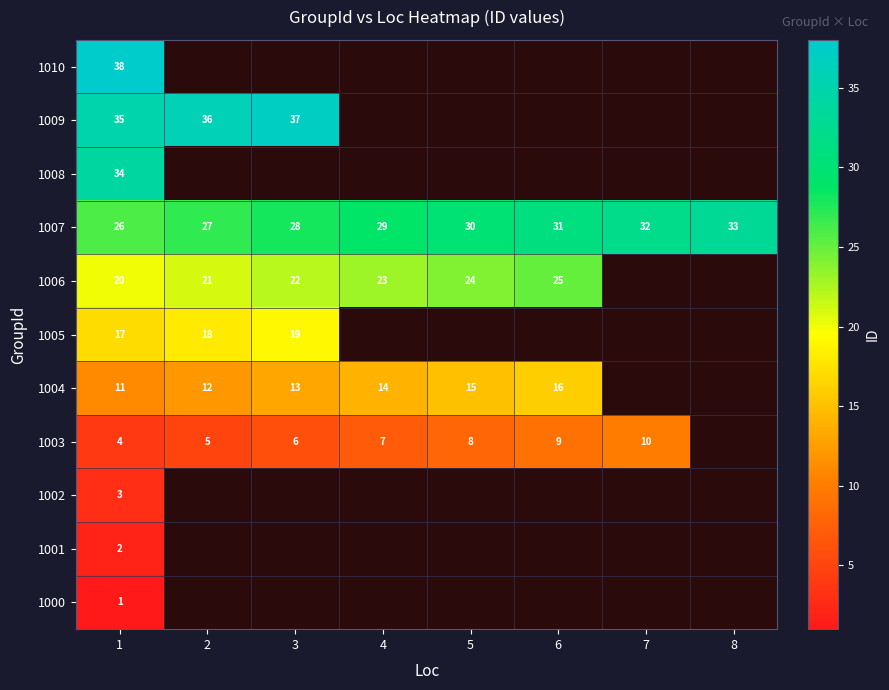

At 1, list the series in order from smallest to largest.

1000, 1001, 1002, 1003, 1004, 1005, 1006, 1007, 1008, 1009, 1010